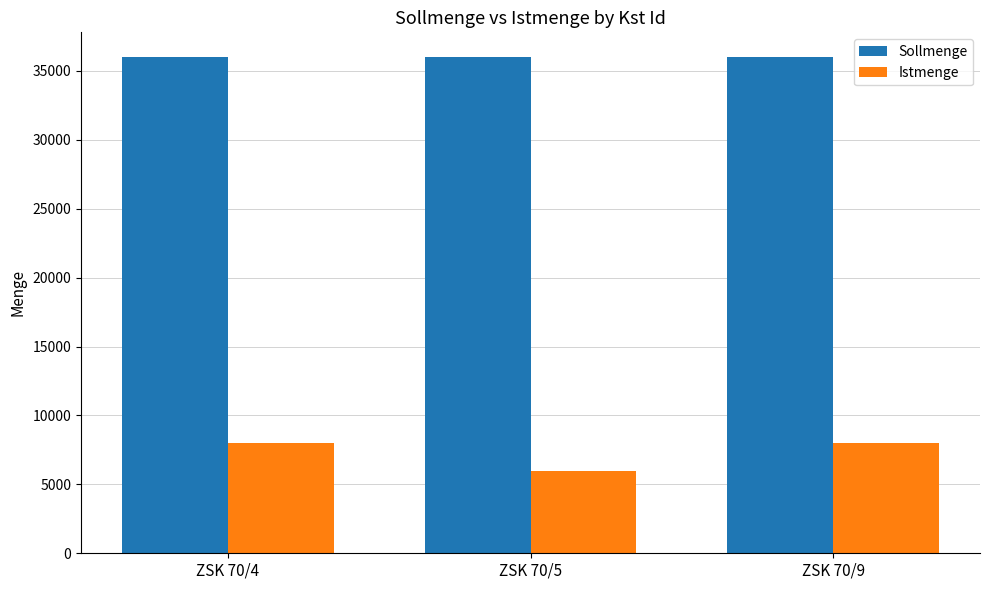

How many bars are there in each group?

2